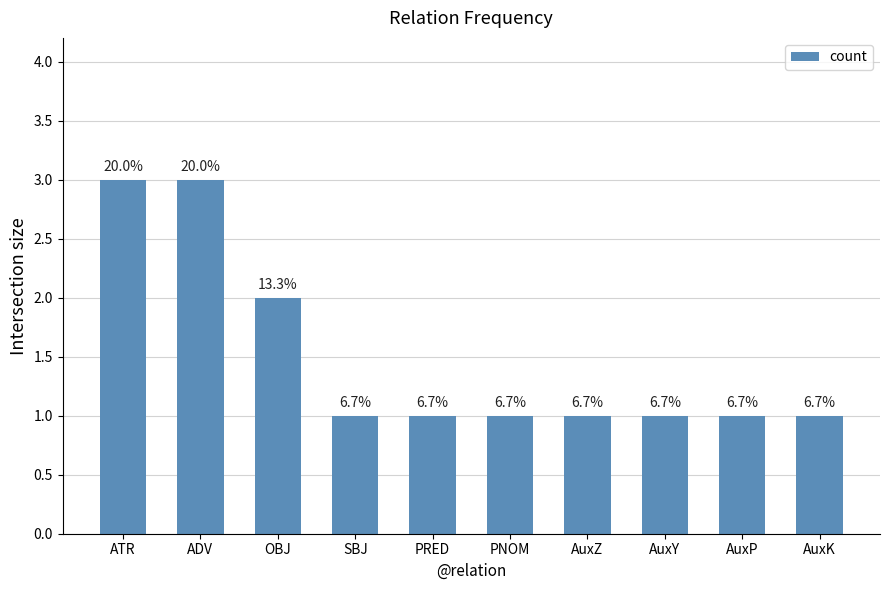

What is the sum of all values?

15